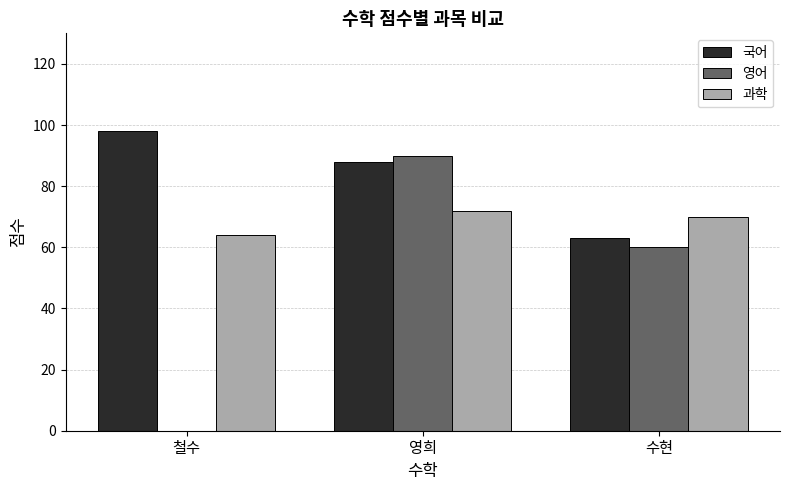

Reading right to left, what are all the values shown in this chart?

국어: 수현=63	영희=88	철수=98
영어: 수현=60	영희=90	철수=0
과학: 수현=70	영희=72	철수=64